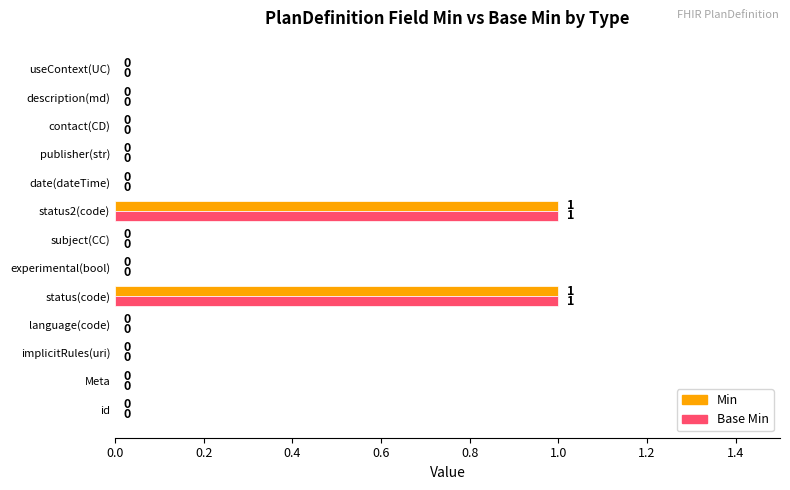

Is it true that Min equals 0 at useContext(UC)?

True